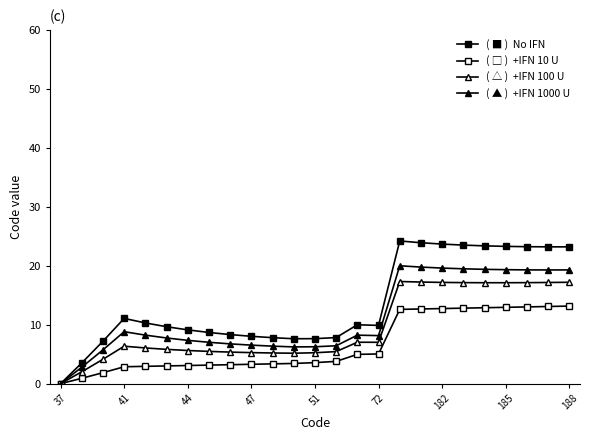

Is it true that +IFN 100 U equals 23.1 at 20?

False